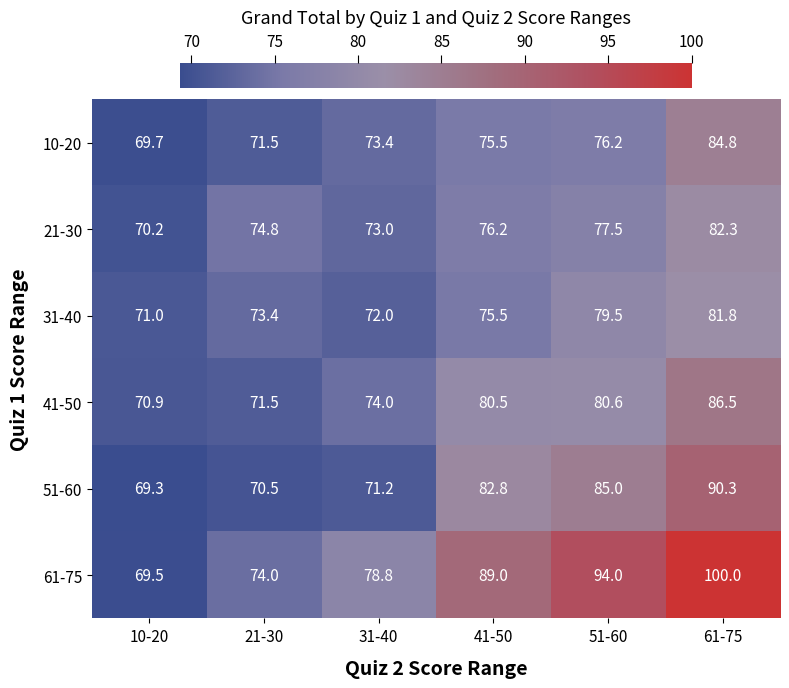

Which series has the largest total across all categories?

61-75